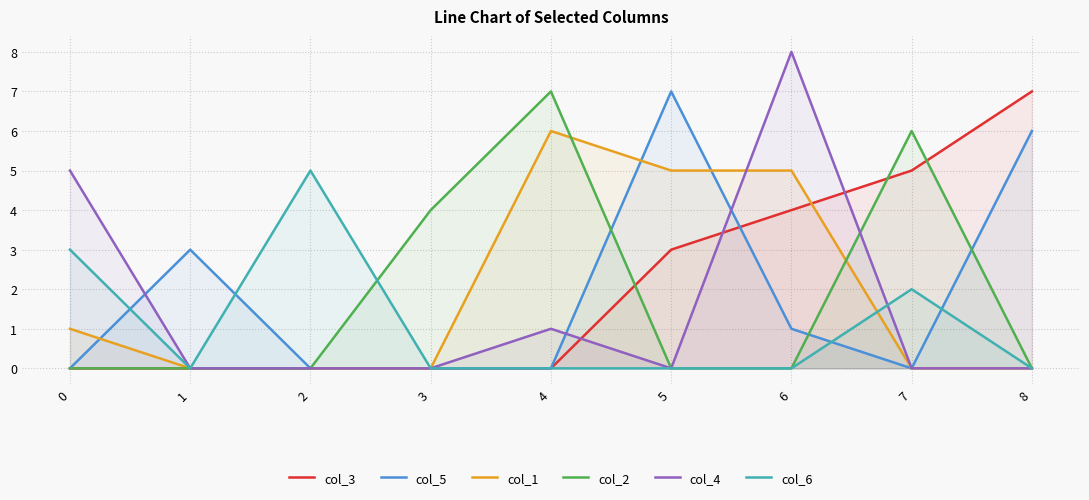

Rank the categories by col_4 value from lowest to highest.

1, 2, 3, 5, 7, 8, 4, 0, 6